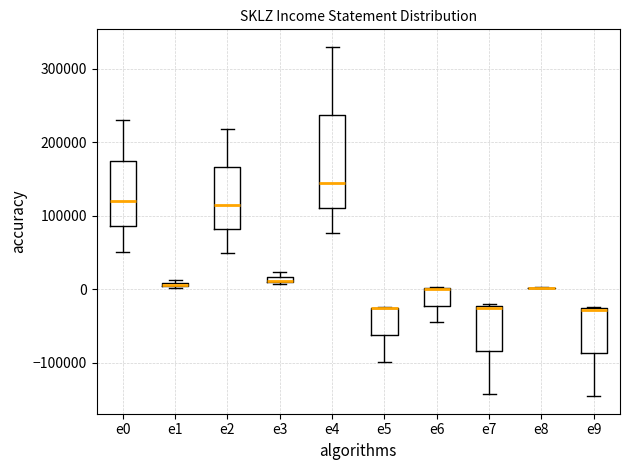

Which box is the tallest, from its lower edge to its upper edge?

e4